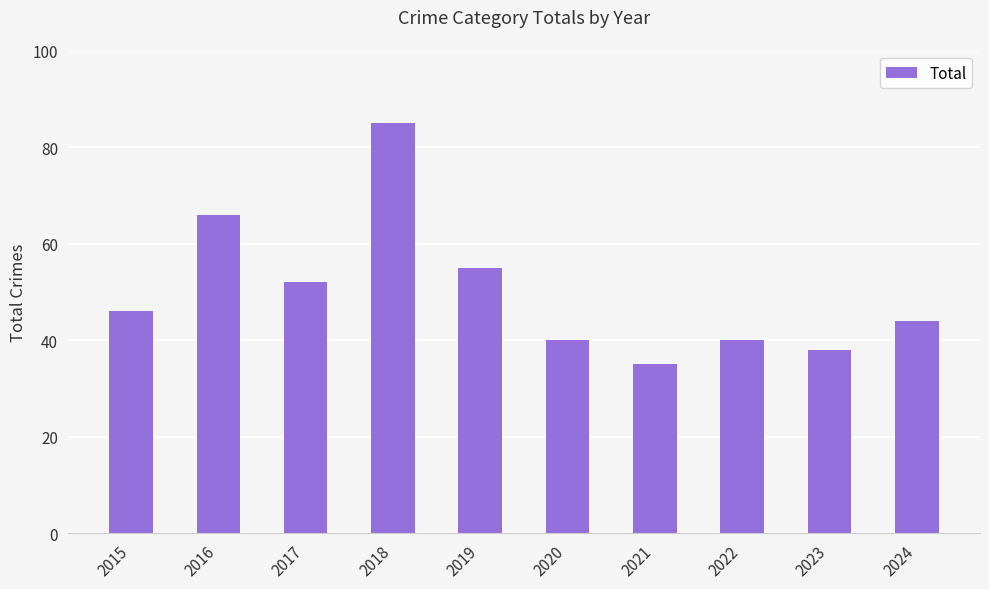

How many data points does each series have?

10